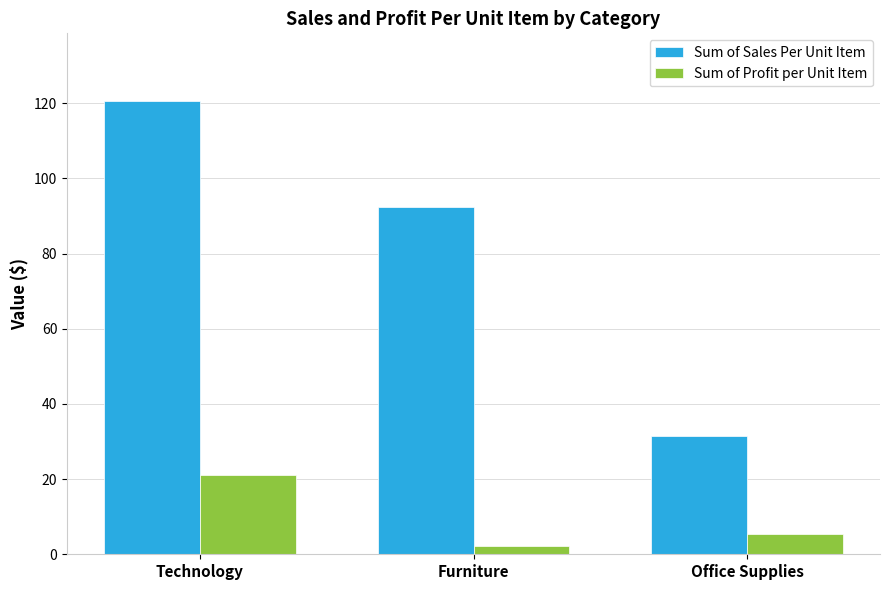

List the labels in order of Sum of Sales Per Unit Item value, largest first.

Technology, Furniture, Office Supplies